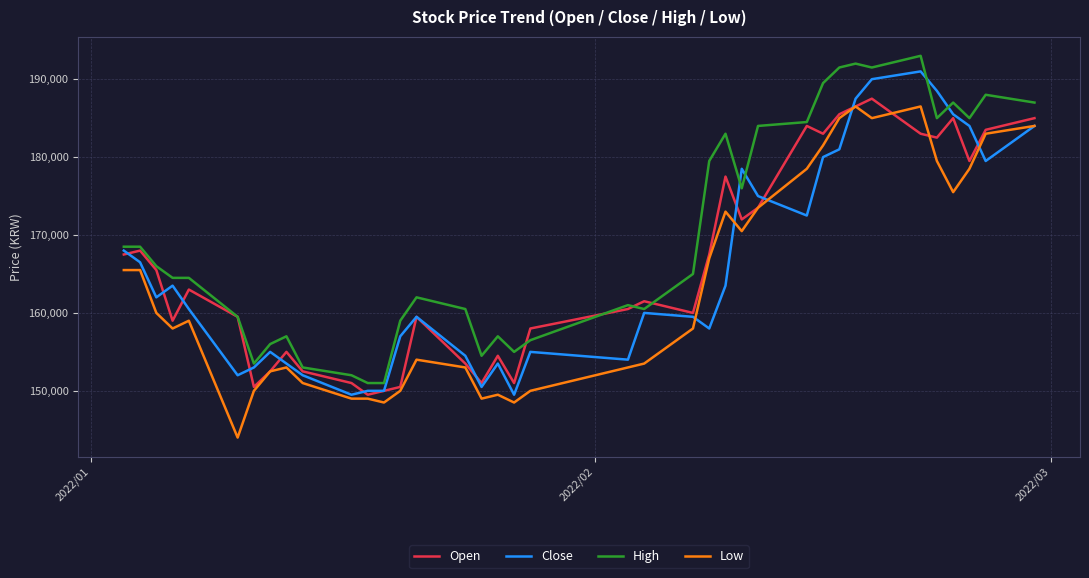

What is the maximum value shown in the chart?

193000